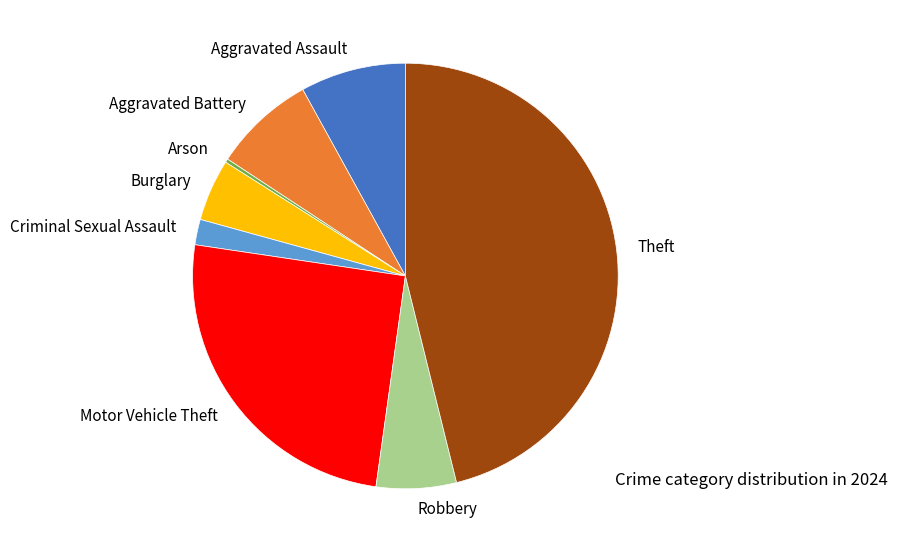

Do Aggravated Assault and Aggravated Battery together represent more than half of the pie?

No